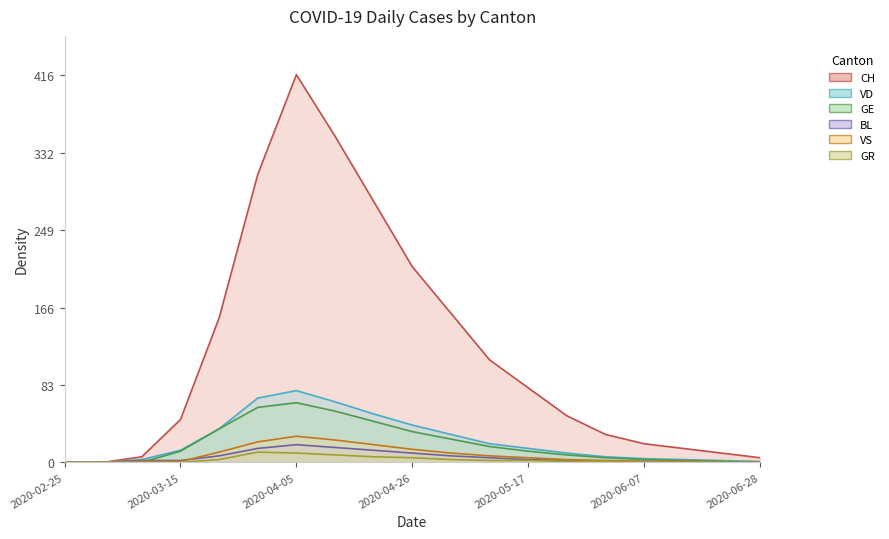

The GR series shows 2 at 2020-05-17. True or false?

True